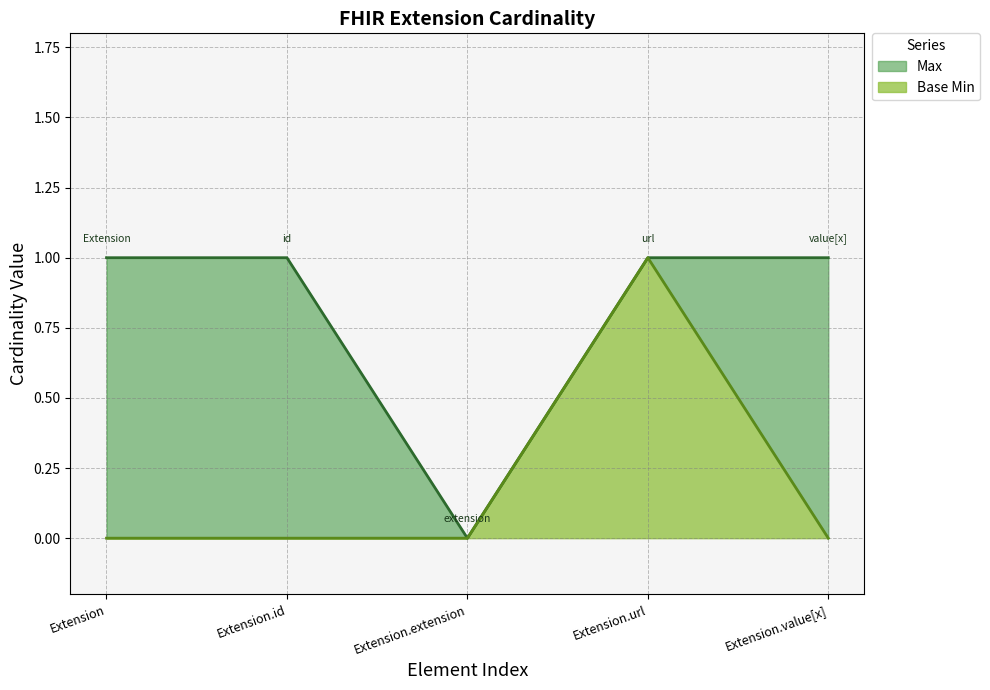

The Base Min series shows 0 at Extension.extension. True or false?

True